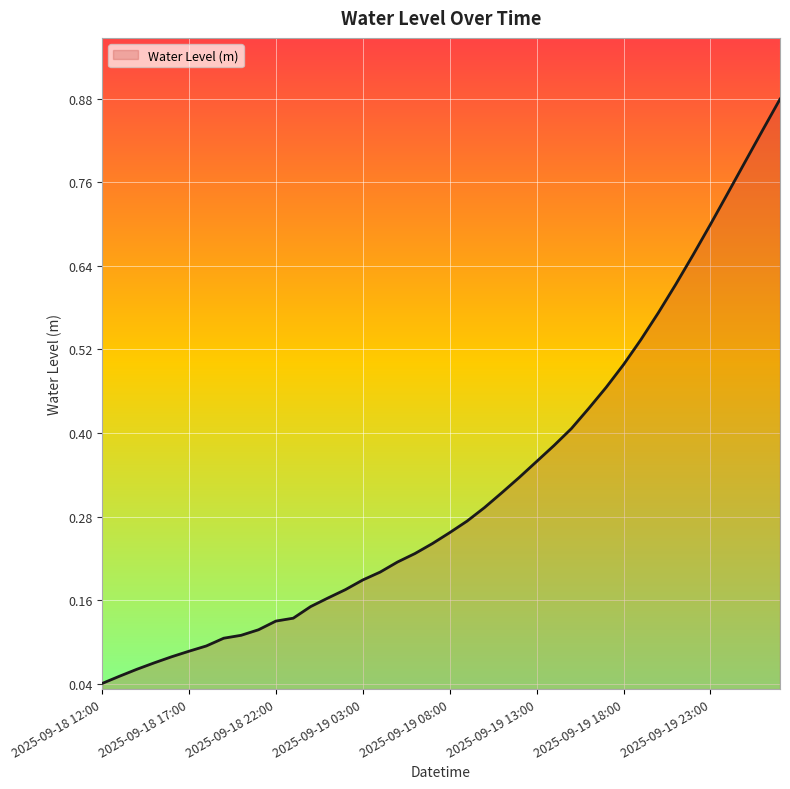

What is the difference between the second highest and second lowest values?

0.8